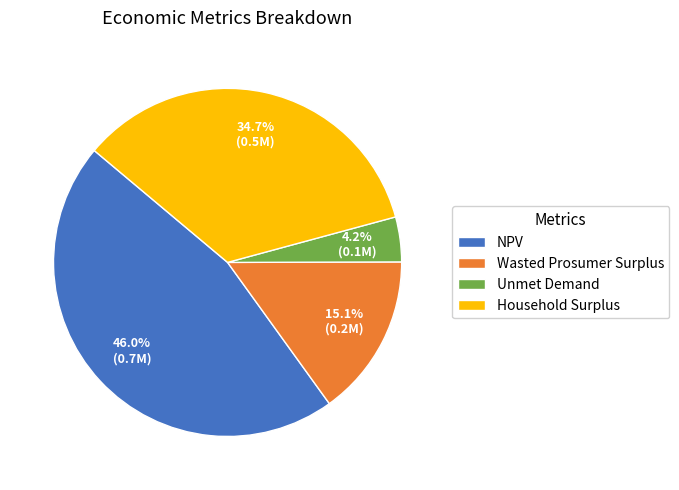

Does any single category account for the majority?

No